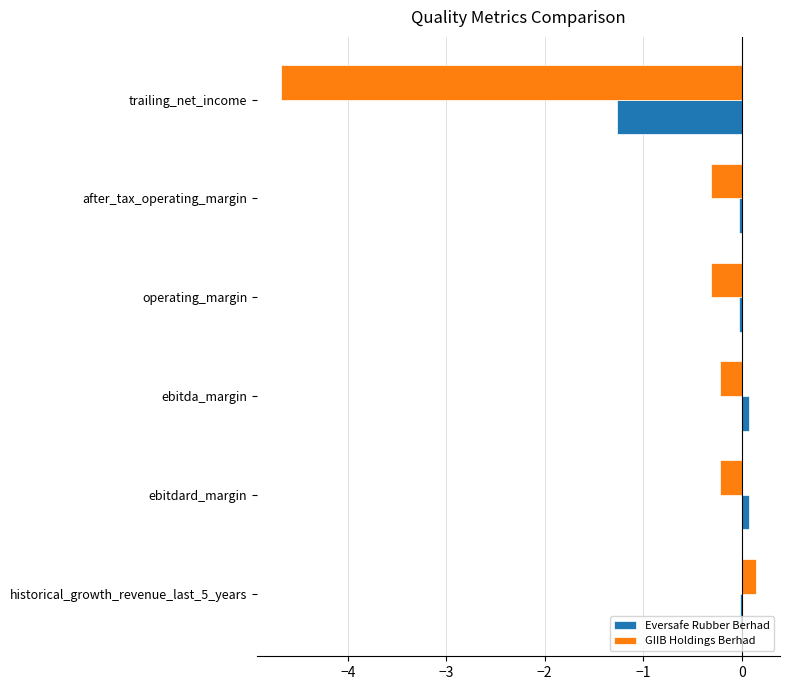

What is the sum of all GIIB Holdings Berhad values?

-5.6